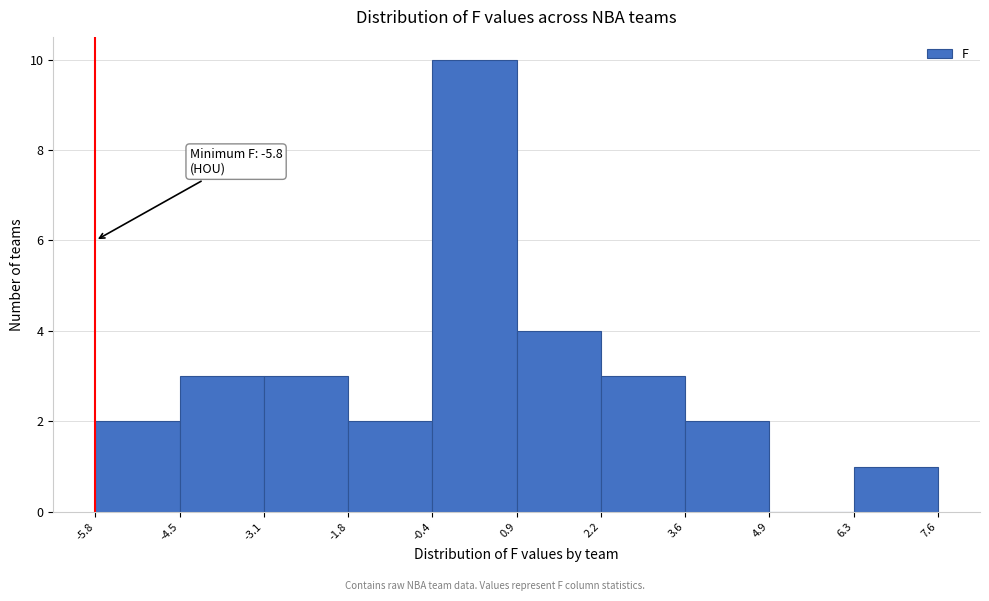

Which range on the x-axis has the tallest bar?

-0.4 to 0.9